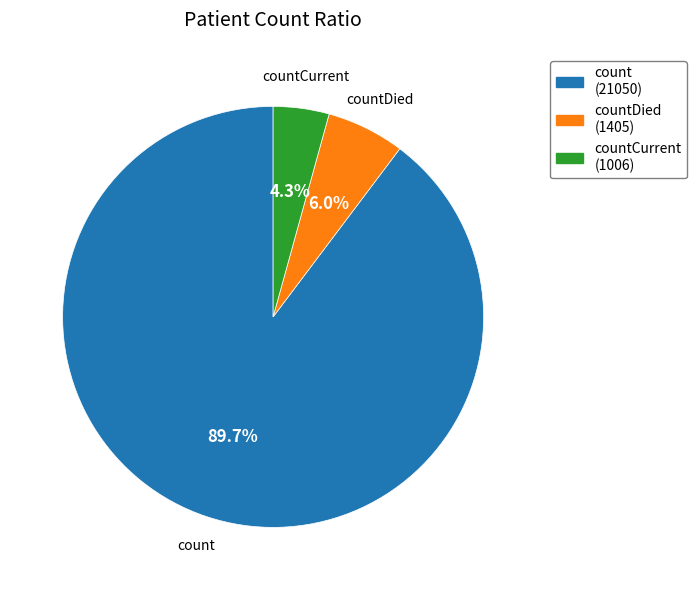

Does any single category account for the majority?

Yes